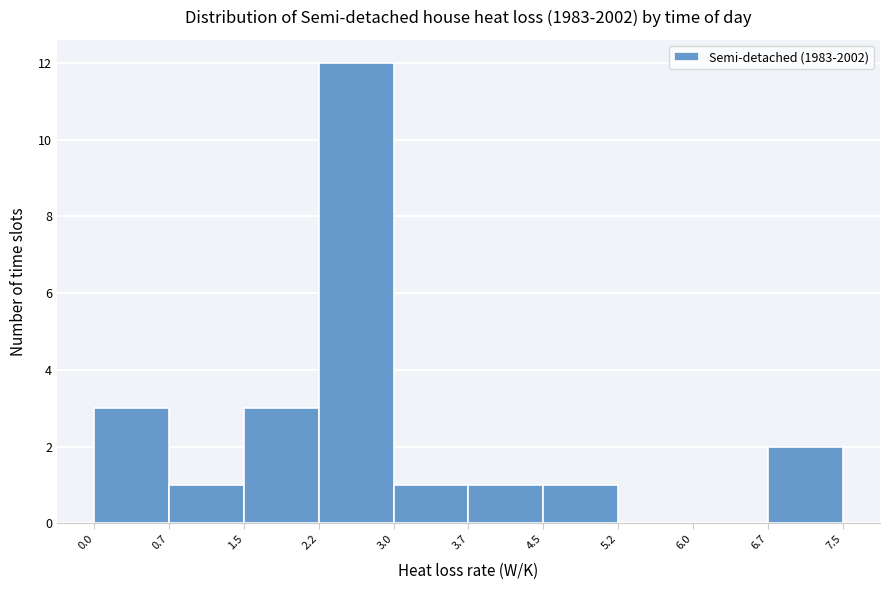

Reading left to right, list every bar in this chart as the range it spans on the x-axis followed by its height. The values are not printed on the chart, so give them approximately, as read against the axis.

0.0 to 0.7: 3
0.7 to 1.5: 1
1.5 to 2.2: 3
2.2 to 3.0: 12
3.0 to 3.7: 1
3.7 to 4.5: 1
4.5 to 5.2: 1
5.2 to 6.0: 0
6.0 to 6.7: 0
6.7 to 7.5: 2